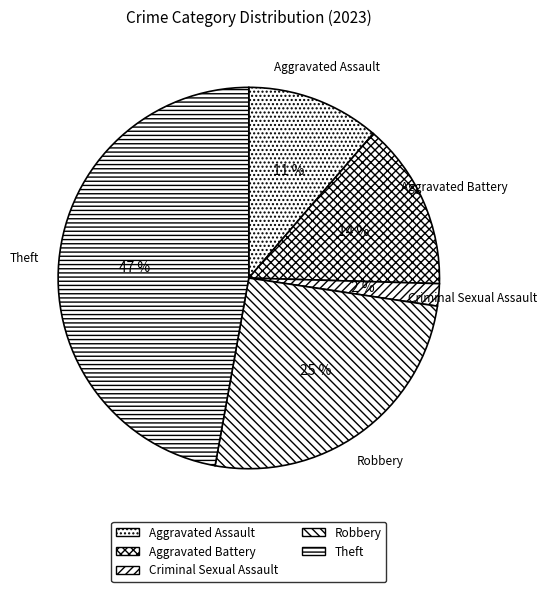

The Theft slice represents 53% of the pie. True or false?

False